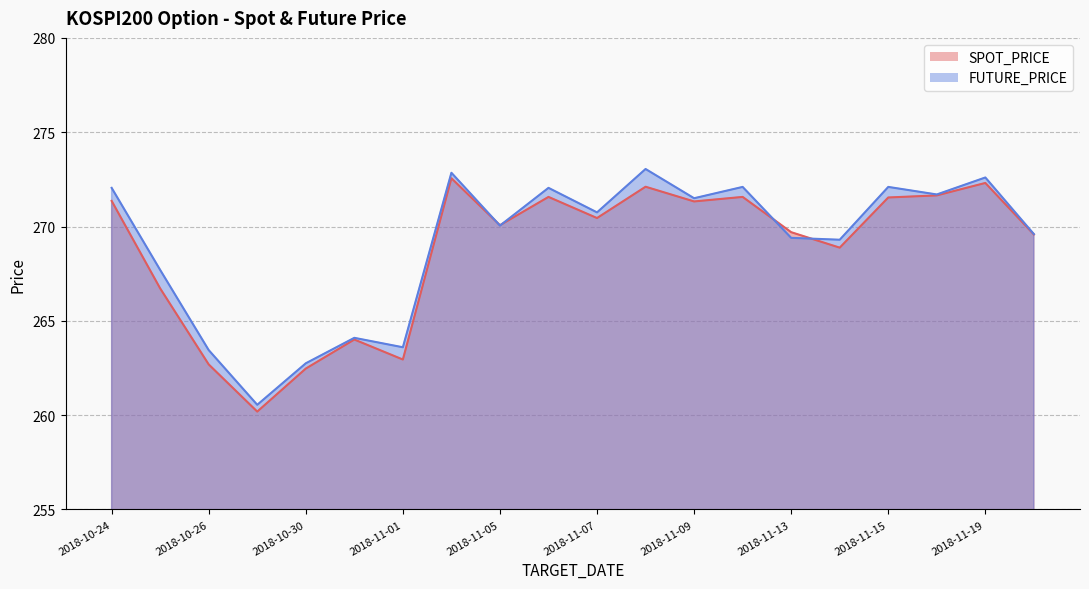

How many series are shown in this chart?

2